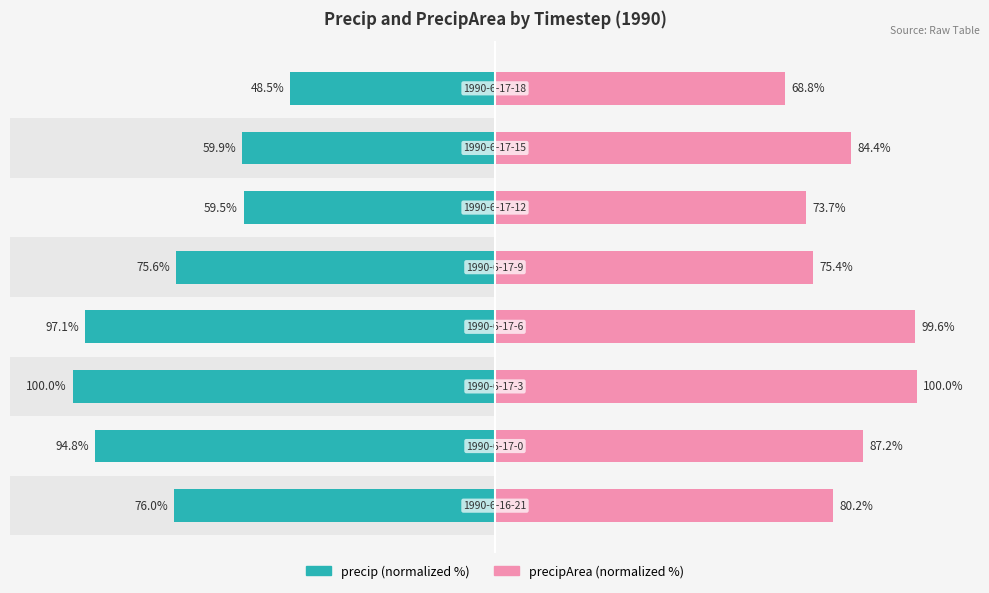

Which series has the largest total across all categories?

precipArea